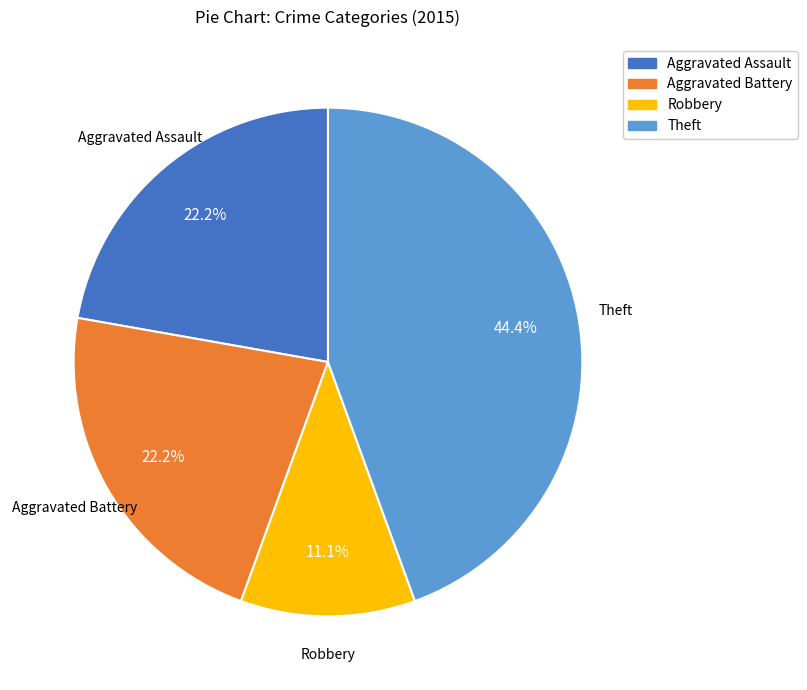

Is there a majority slice in this chart?

No